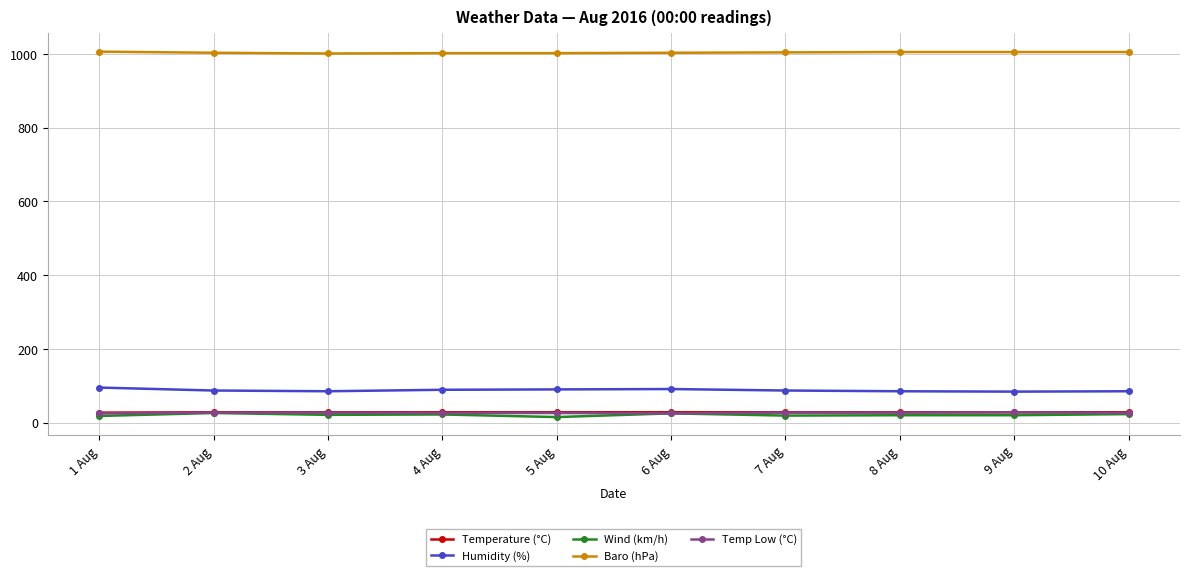

What is the label of the 5th point from the right?

6 Aug